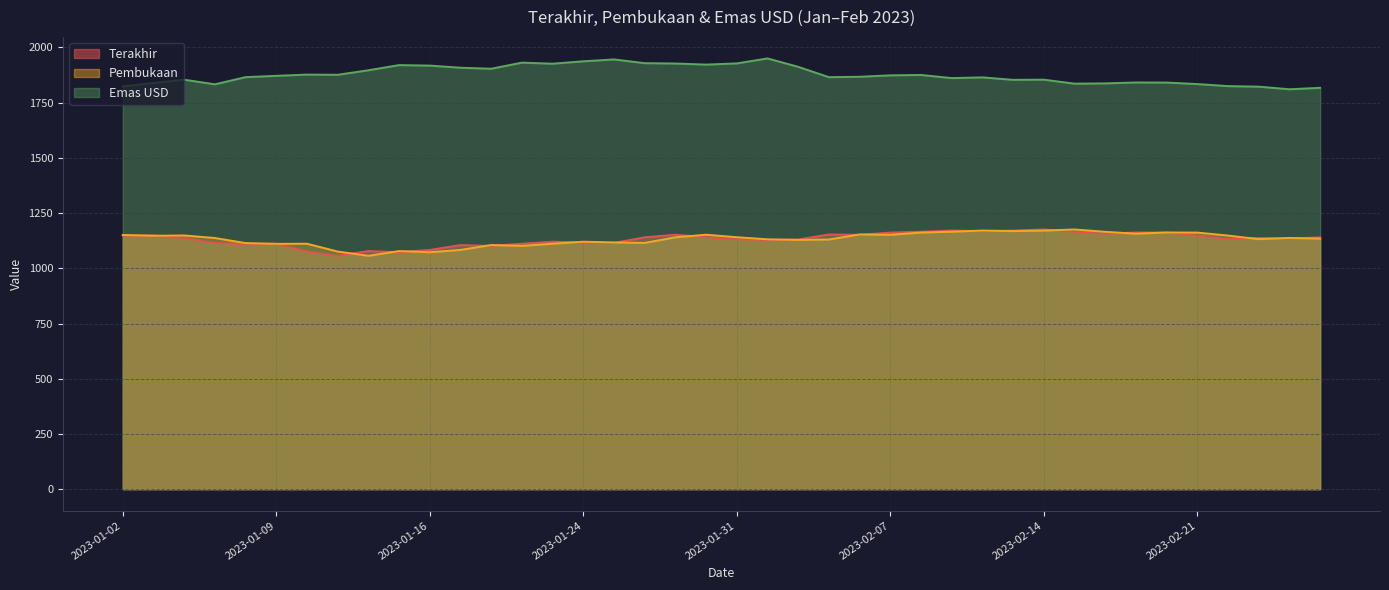

At which category is the sum across all series the highest?

2023-01-27